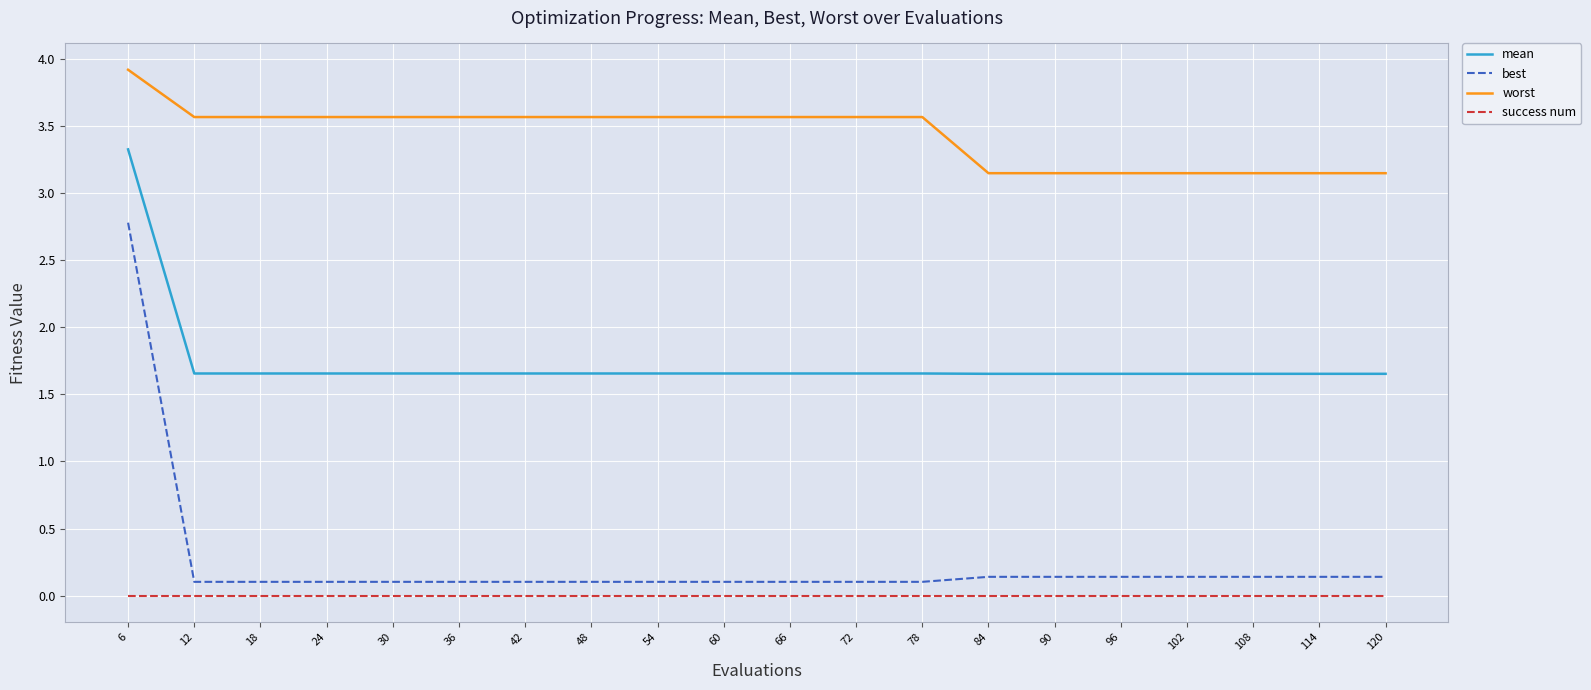

How many categories are shown in the chart?

20